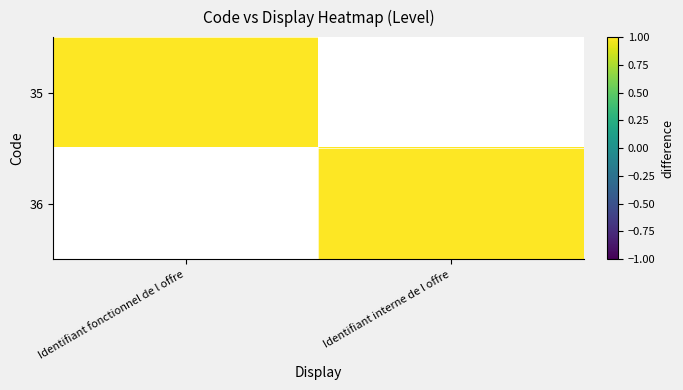

Where is 35 nearest to the value 0?

Identifiant interne de l offre